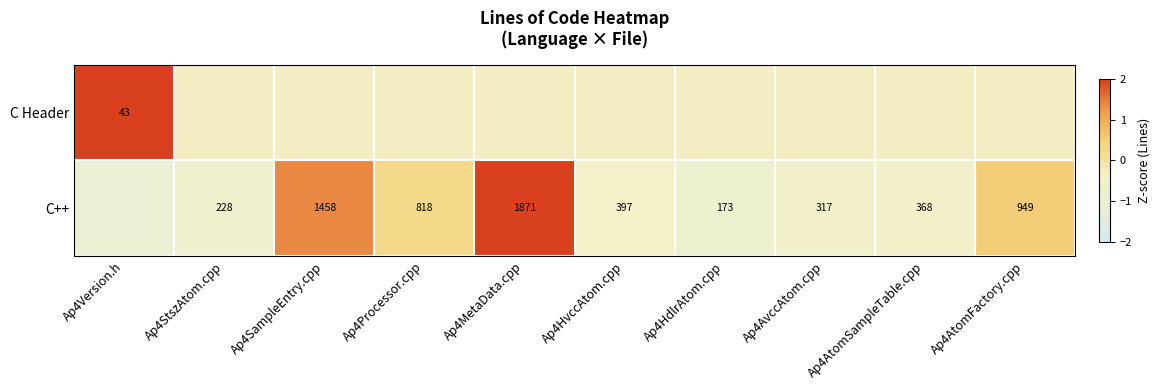

How many negative values does the C Header series have?

9